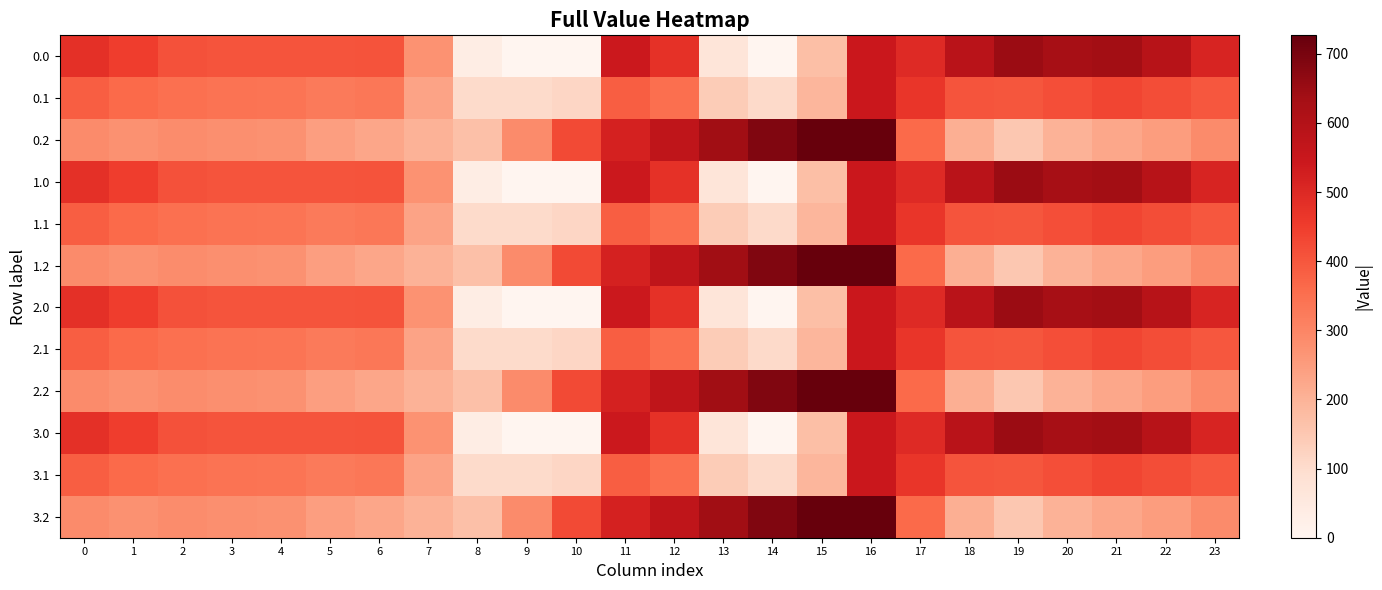

Reading left to right, transcribe all the data shown in this chart.

0.0: 0=482.0	1=449.5	2=410.3	3=404.4	4=404.9	5=403.8	6=408.0	7=270.7	8=35.0	9=0.0	10=0.0	11=544.3	12=477.2	13=70.2	14=0.3	15=172.8	16=545.4	17=494.8	18=586.7	19=649.2	20=629.9	21=638.4	22=592.3	23=511.3
0.1: 0=384.6	1=361.1	2=347.9	3=342.7	4=339.6	5=325.7	6=332.2	7=234.9	8=102.3	9=104.8	10=114.0	11=384.7	12=350.8	13=141.2	14=105.5	15=190.4	16=547.3	17=466.6	18=405.4	19=400.2	20=414.5	21=432.4	22=419.9	23=399.4
0.2: 0=287.1	1=272.7	2=285.5	3=281.0	4=274.4	5=245.0	6=228.8	7=199.0	8=169.5	9=288.5	10=423.5	11=520.6	12=571.2	13=640.4	14=687.4	15=725.8	16=726.6	17=362.4	18=210.0	19=151.0	20=199.2	21=226.4	22=247.4	23=287.5
1.0: 0=482.0	1=449.5	2=410.3	3=404.4	4=404.9	5=403.8	6=408.0	7=270.7	8=35.0	9=0.0	10=0.0	11=544.3	12=477.2	13=70.2	14=0.3	15=172.8	16=545.4	17=494.8	18=586.7	19=649.2	20=629.9	21=638.4	22=592.3	23=511.3
1.1: 0=384.6	1=361.1	2=347.9	3=342.7	4=339.6	5=325.7	6=332.2	7=234.9	8=102.3	9=104.8	10=114.0	11=384.7	12=350.8	13=141.2	14=105.5	15=190.4	16=547.3	17=466.6	18=405.4	19=400.2	20=414.5	21=432.4	22=419.9	23=399.4
1.2: 0=287.1	1=272.7	2=285.5	3=281.0	4=274.4	5=245.0	6=228.8	7=199.0	8=169.5	9=288.5	10=423.5	11=520.6	12=571.2	13=640.4	14=687.4	15=725.8	16=726.6	17=362.4	18=210.0	19=151.0	20=199.2	21=226.4	22=247.4	23=287.5
2.0: 0=482.0	1=449.5	2=410.3	3=404.4	4=404.9	5=403.8	6=408.0	7=270.7	8=35.0	9=0.0	10=0.0	11=544.3	12=477.2	13=70.2	14=0.3	15=172.8	16=545.4	17=494.8	18=586.7	19=649.2	20=629.9	21=638.4	22=592.3	23=511.3
2.1: 0=384.6	1=361.1	2=347.9	3=342.7	4=339.6	5=325.7	6=332.2	7=234.9	8=102.3	9=104.8	10=114.0	11=384.7	12=350.8	13=141.2	14=105.5	15=190.4	16=547.3	17=466.6	18=405.4	19=400.2	20=414.5	21=432.4	22=419.9	23=399.4
2.2: 0=287.1	1=272.7	2=285.5	3=281.0	4=274.4	5=245.0	6=228.8	7=199.0	8=169.5	9=288.5	10=423.5	11=520.6	12=571.2	13=640.4	14=687.4	15=725.8	16=726.6	17=362.4	18=210.0	19=151.0	20=199.2	21=226.4	22=247.4	23=287.5
3.0: 0=482.0	1=449.5	2=410.3	3=404.4	4=404.9	5=403.8	6=408.0	7=270.7	8=35.0	9=0.0	10=0.0	11=544.3	12=477.2	13=70.2	14=0.3	15=172.8	16=545.4	17=494.8	18=586.7	19=649.2	20=629.9	21=638.4	22=592.3	23=511.3
3.1: 0=384.6	1=361.1	2=347.9	3=342.7	4=339.6	5=325.7	6=332.2	7=234.9	8=102.3	9=104.8	10=114.0	11=384.7	12=350.8	13=141.2	14=105.5	15=190.4	16=547.3	17=466.6	18=405.4	19=400.2	20=414.5	21=432.4	22=419.9	23=399.4
3.2: 0=287.1	1=272.7	2=285.5	3=281.0	4=274.4	5=245.0	6=228.8	7=199.0	8=169.5	9=288.5	10=423.5	11=520.6	12=571.2	13=640.4	14=687.4	15=725.8	16=726.6	17=362.4	18=210.0	19=151.0	20=199.2	21=226.4	22=247.4	23=287.5